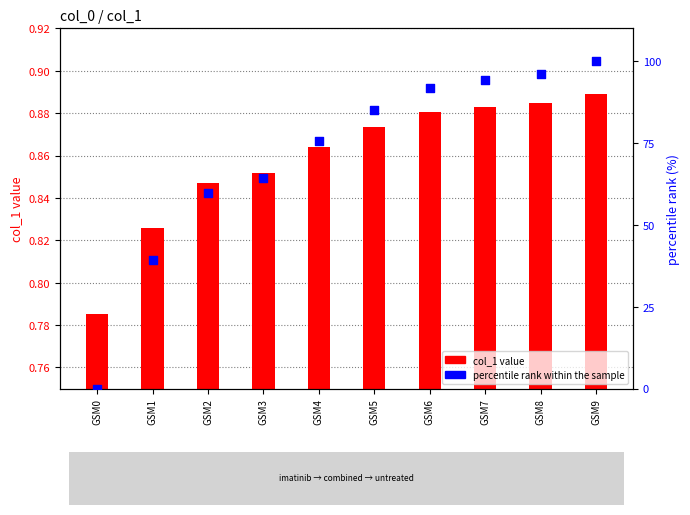

At how many categories does at least one series exceed 84?

5